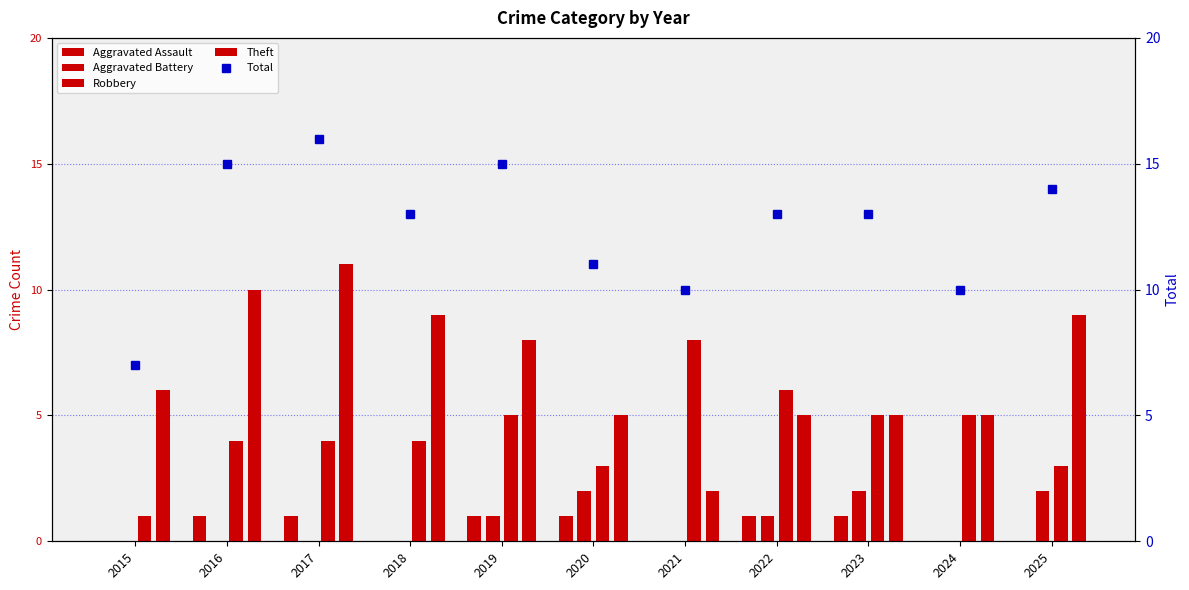

What is the value of the Total bar at the 1st from the left?

7